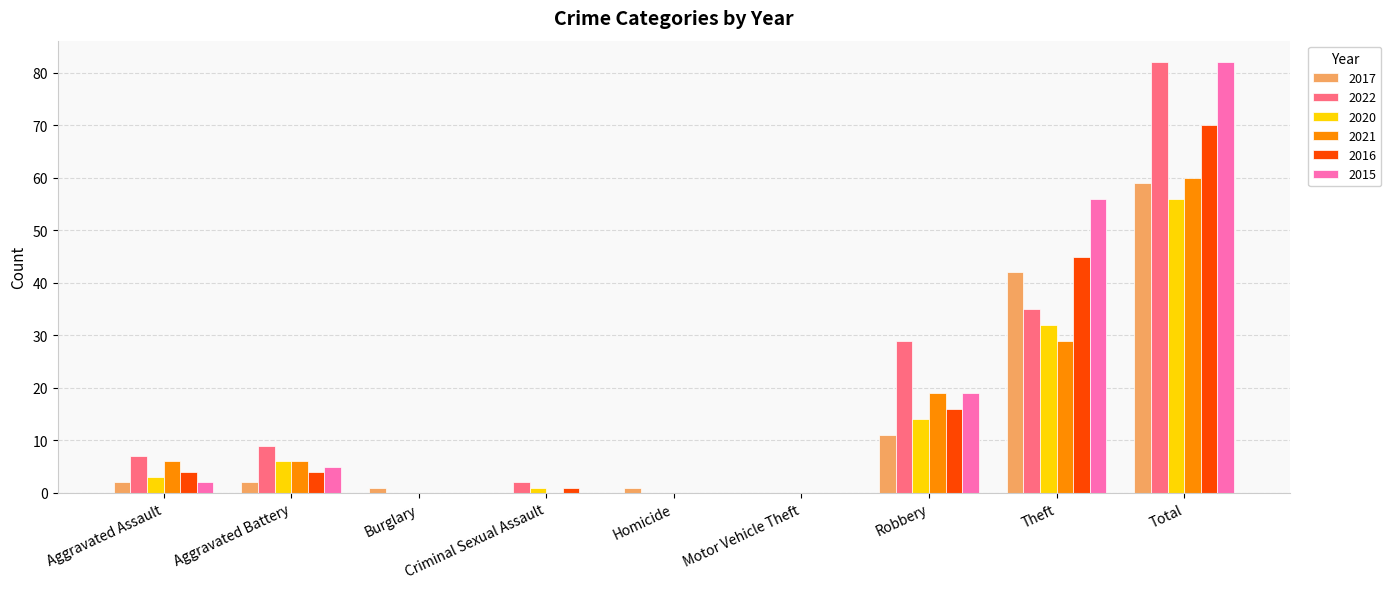

At which label is 2022 closest to 41?

Theft